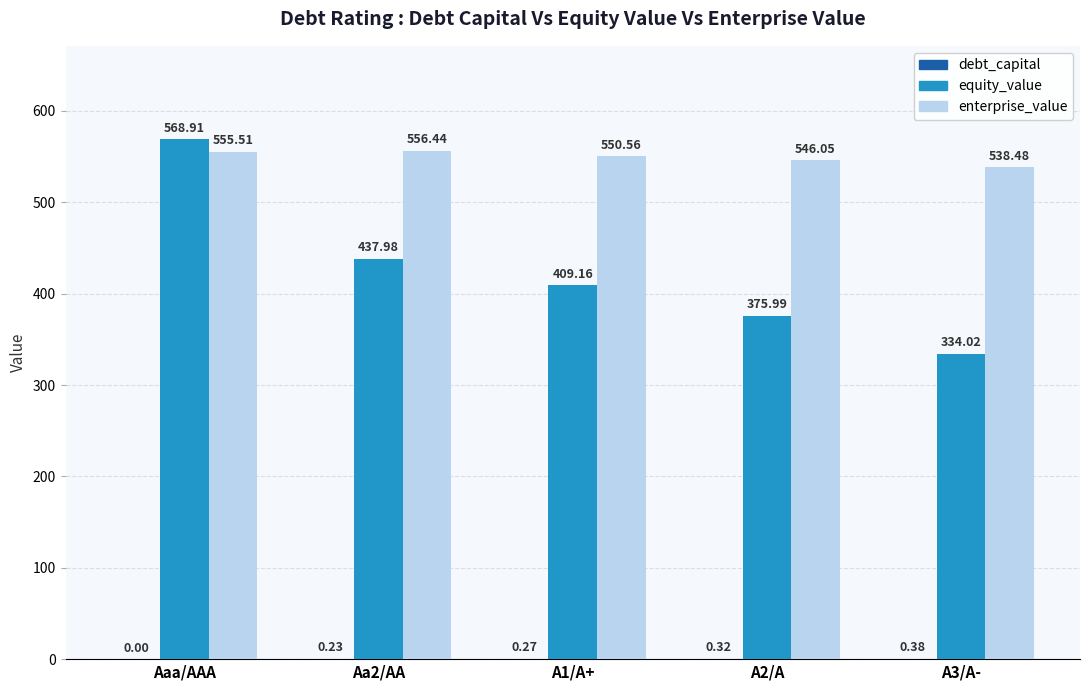

Which label corresponds to the largest value in the chart?

Aaa/AAA